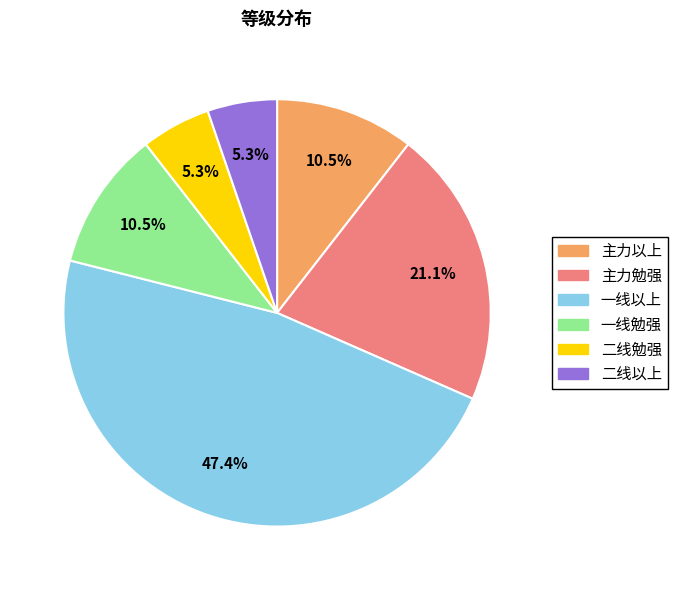

Between 二线勉强 and 一线以上, which is larger?

一线以上